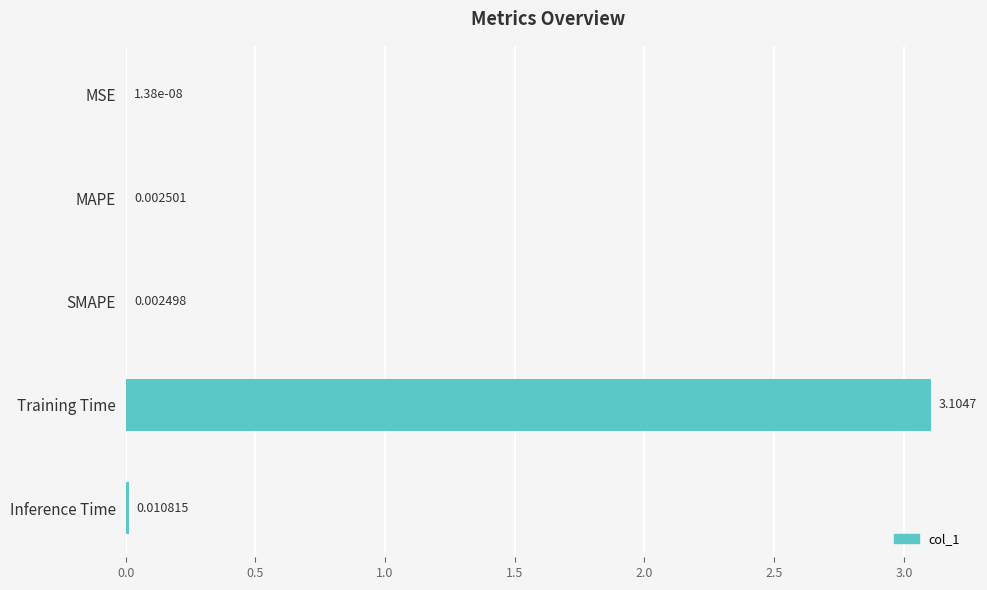

What is the sum of all values?

3.1